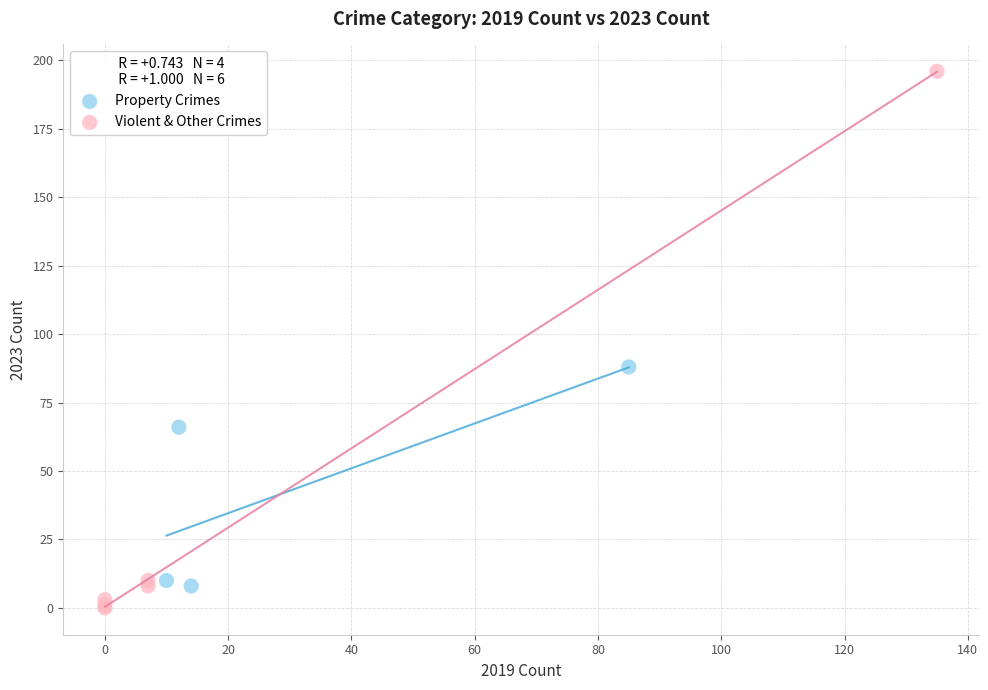

What are all the series names shown in the legend?

Property Crimes, Violent & Other Crimes